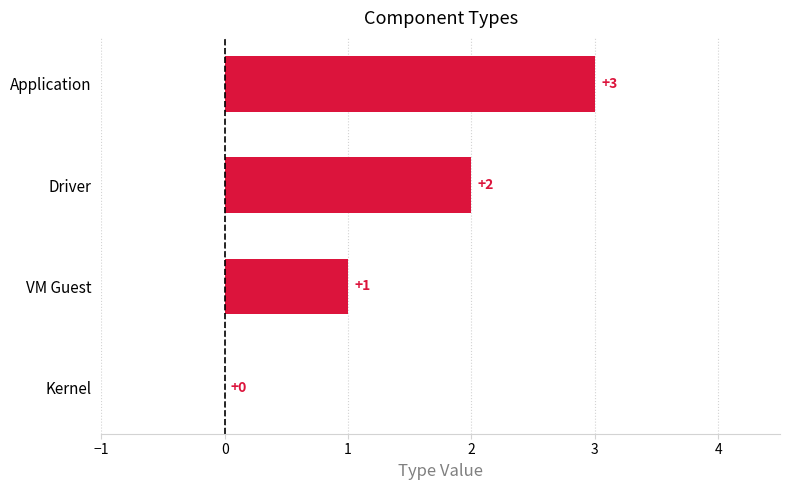

Is it true that the value at Kernel is 0?

True